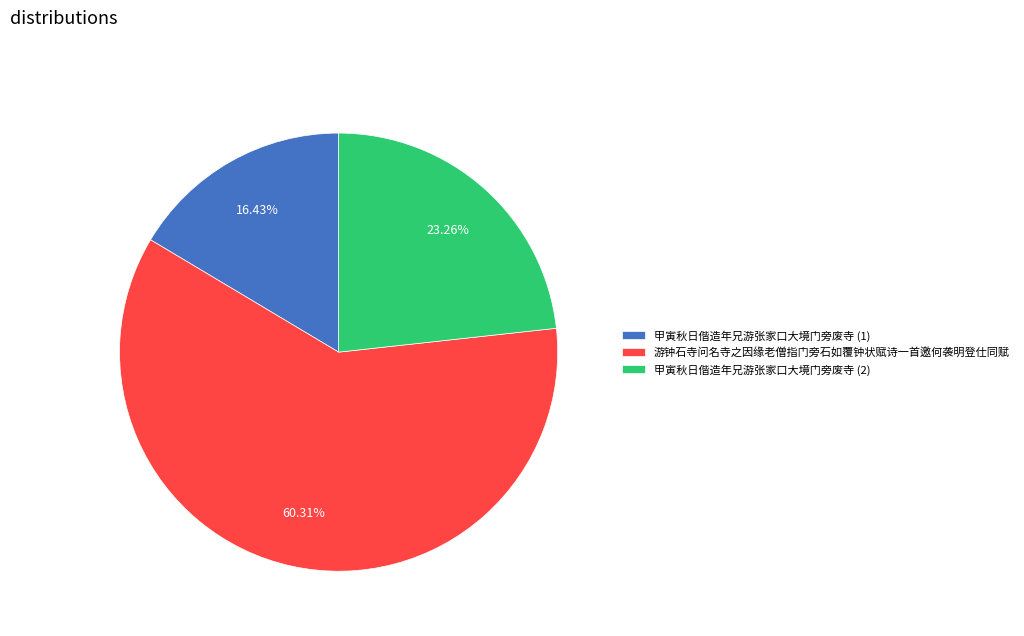

Does any single category account for the majority?

Yes